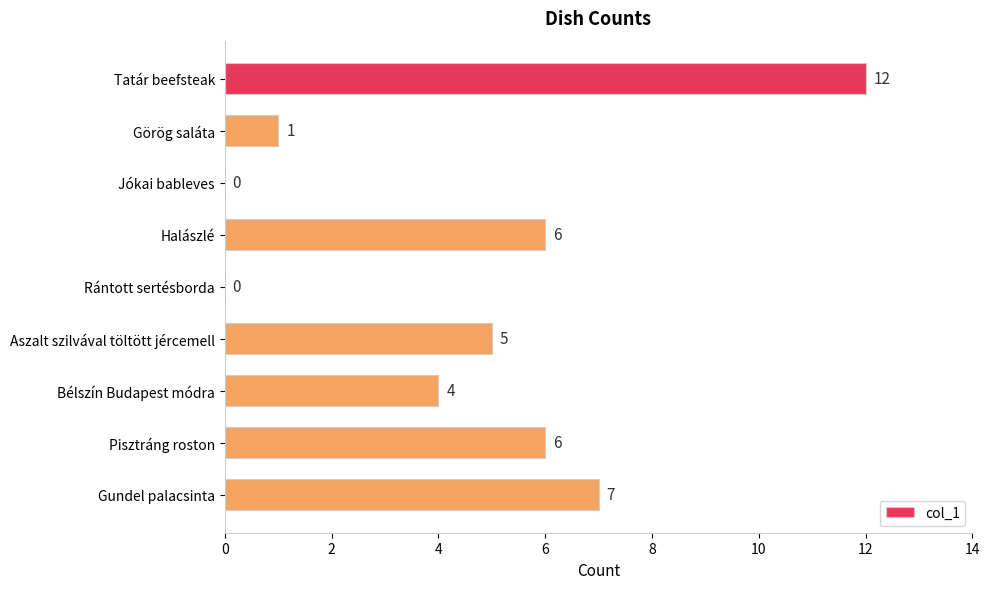

How many data points does each series have?

9